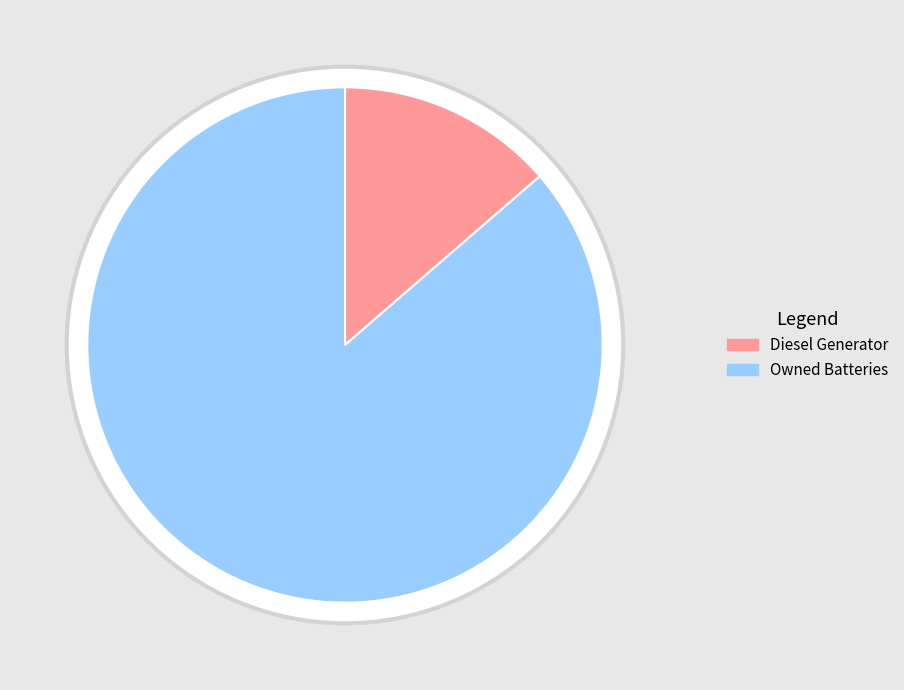

True or false: Owned PV accounts for 0% of the total.

True